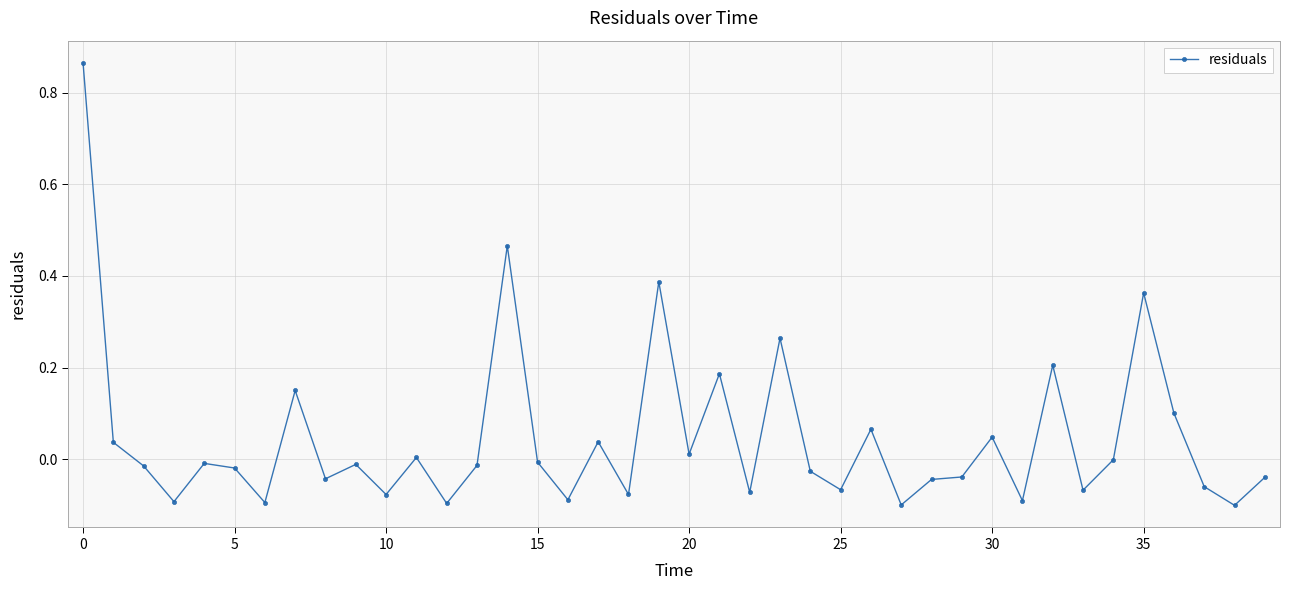

What is the difference between the second highest and second lowest values?

0.6